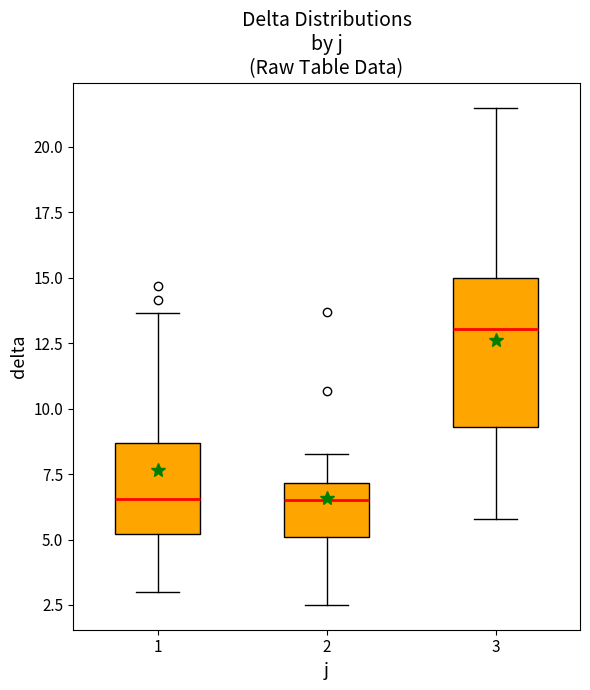

Reading left to right, transcribe this box plot: for each box, give where its median line is, the range the box spans, and where its two whiskers end, as read against the y-axis. The values are not printed on the chart, so give them approximately, as read against the axis.

1: median 6.5, box 5.0 to 8.5, whiskers 3.0 to 13.5
2: median 6.5, box 5.0 to 7.0, whiskers 2.5 to 8.5
3: median 13.0, box 9.5 to 15.0, whiskers 6.0 to 21.5